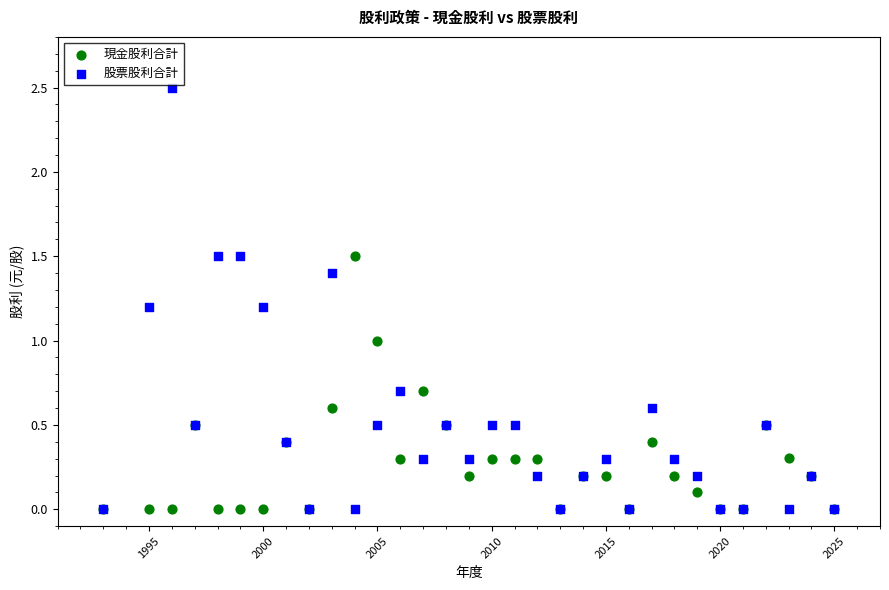

What are all the series names shown in the legend?

現金股利合計, 股票股利合計